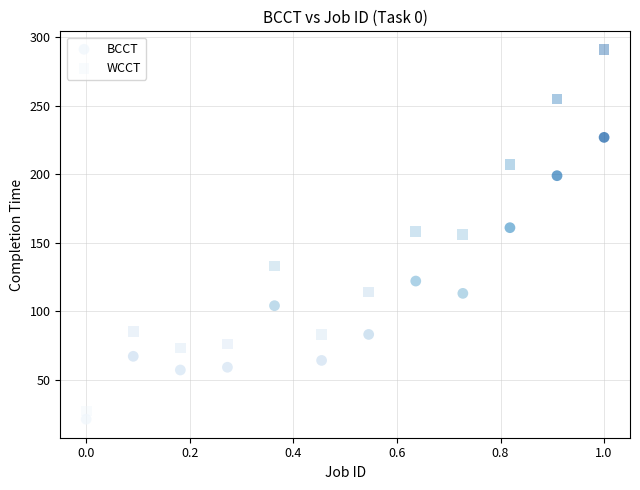

How many points are shown in the scatter plot?

24